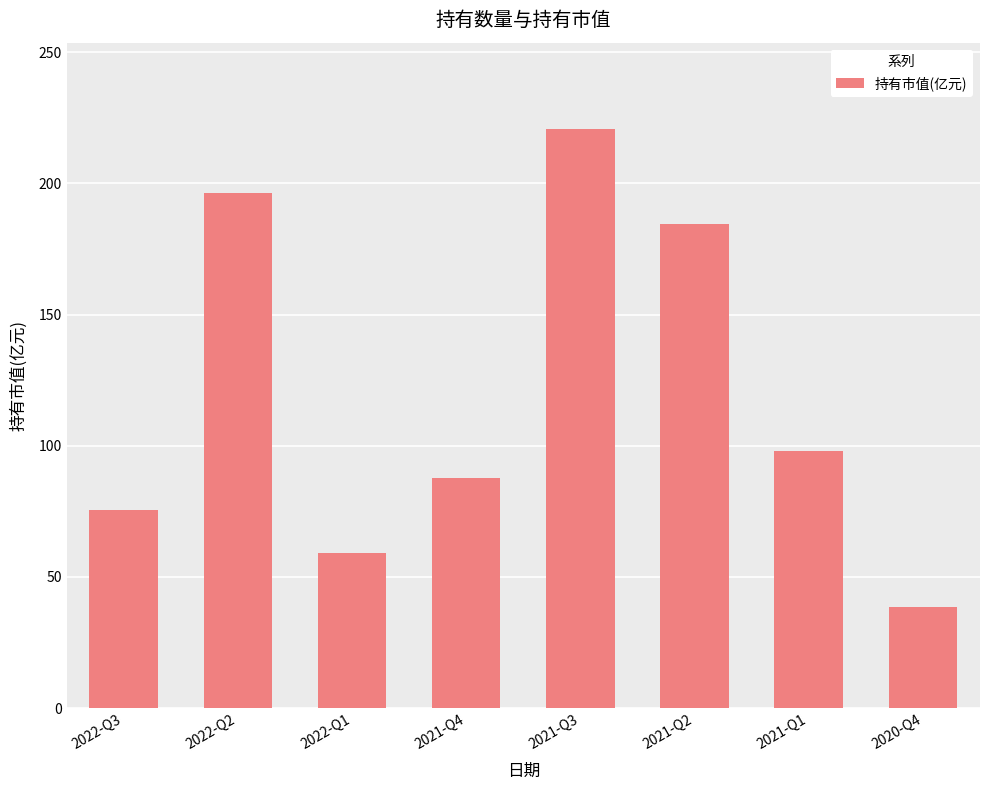

What is the change in value from 2022-Q3 to 2021-Q4?

+12.2